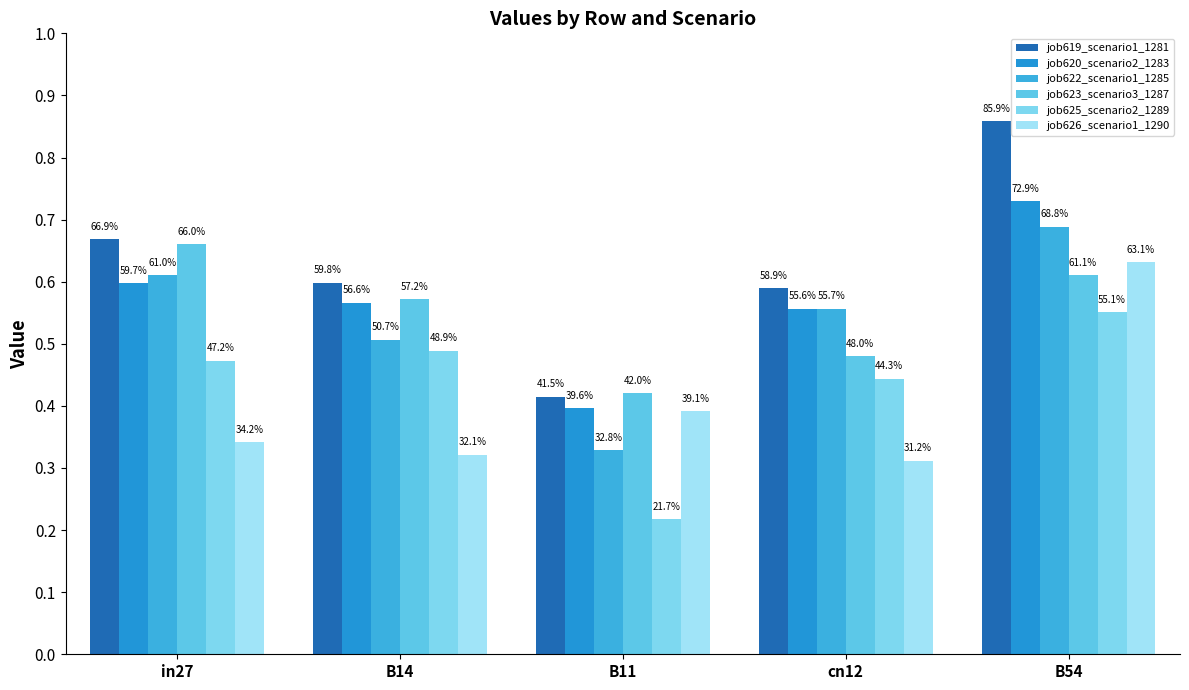

Does the chart contain stacked bars?

No